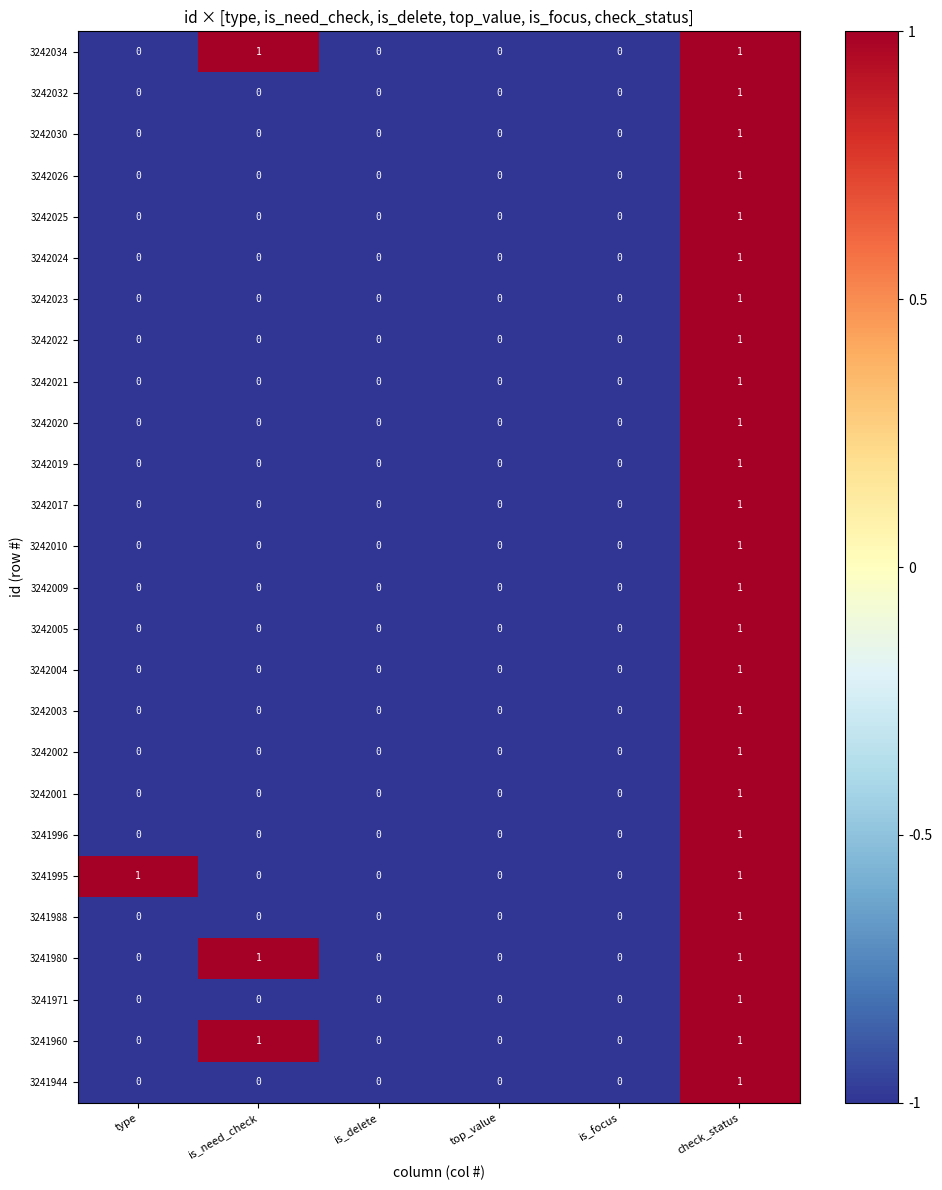

How many series are shown in this chart?

26